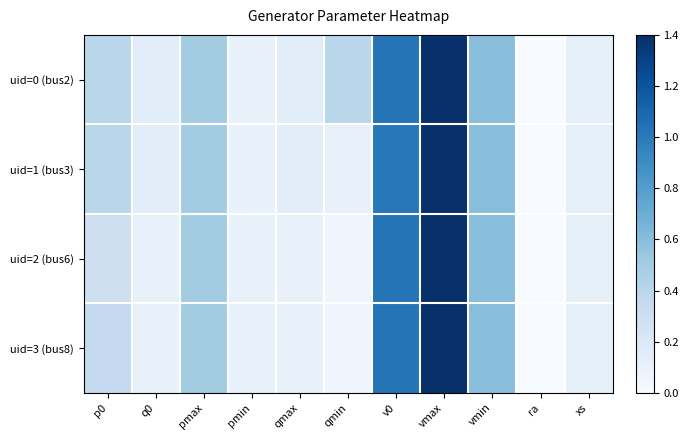

Reading left to right, what are all the values shown in this chart?

uid=0 (bus2): p0=0.4	q0=0.1	pmax=0.5	pmin=0.1	qmax=0.1	qmin=0.4	v0=1.0	vmax=1.4	vmin=0.6	ra=0.0	xs=0.1
uid=1 (bus3): p0=0.4	q0=0.1	pmax=0.5	pmin=0.1	qmax=0.1	qmin=0.1	v0=1.0	vmax=1.4	vmin=0.6	ra=0.0	xs=0.1
uid=2 (bus6): p0=0.3	q0=0.1	pmax=0.5	pmin=0.1	qmax=0.1	qmin=0.1	v0=1.0	vmax=1.4	vmin=0.6	ra=0.0	xs=0.1
uid=3 (bus8): p0=0.3	q0=0.1	pmax=0.5	pmin=0.1	qmax=0.1	qmin=0.1	v0=1.0	vmax=1.4	vmin=0.6	ra=0.0	xs=0.1